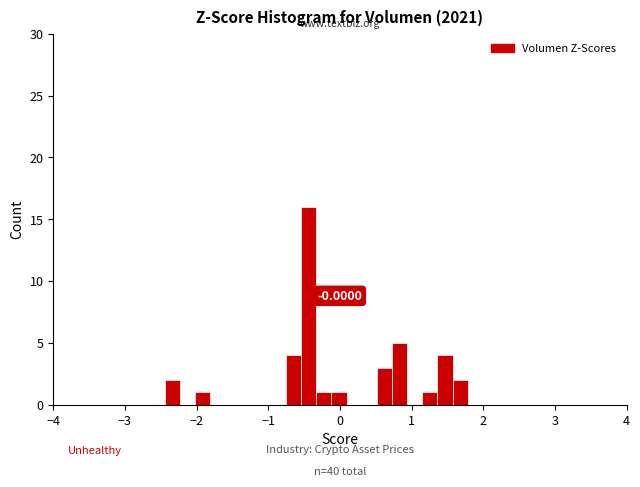

Around what value on the x-axis is the tallest bar? Give the approximate position of its centre, as read against the axis.

-0.4